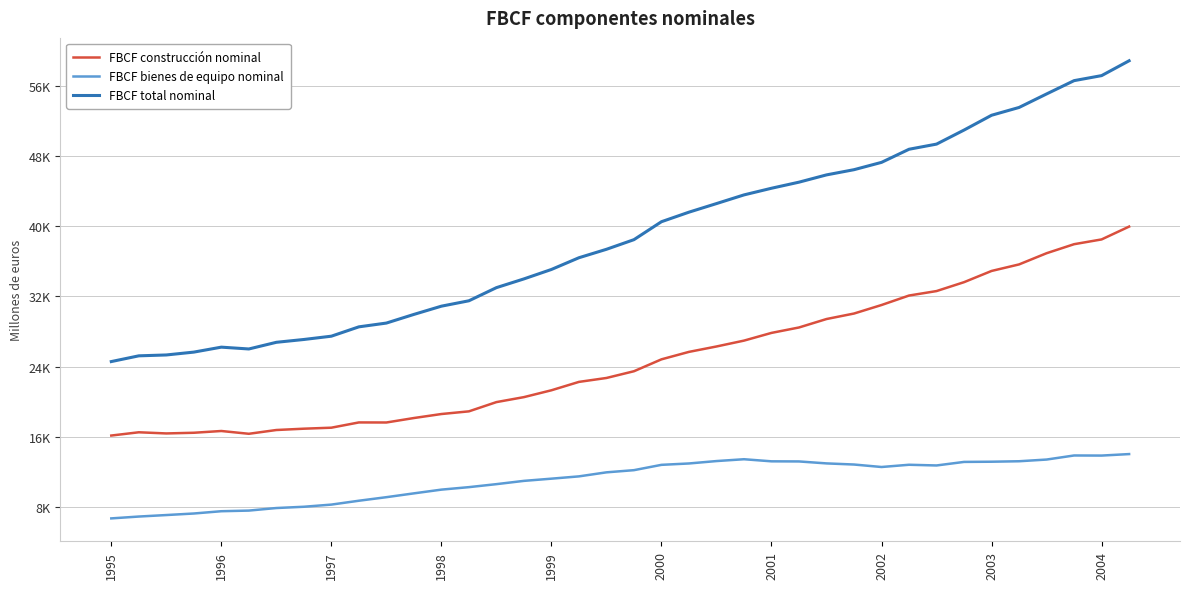

Is this an area chart (filled region under the line)?

No